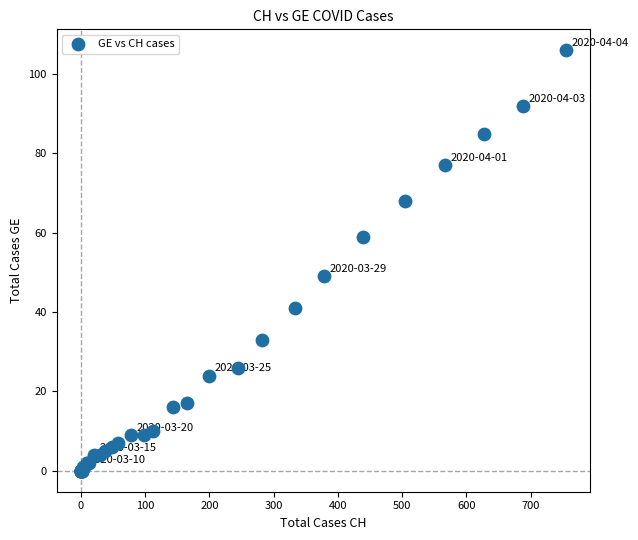

What Y value in the scatter plot is closest to 53?

49